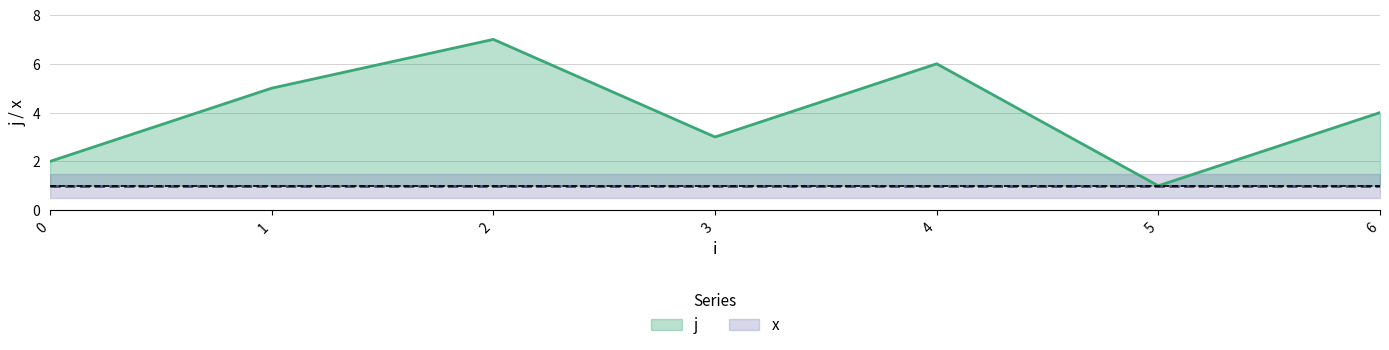

Rank the categories by value from highest to lowest.

2, 4, 1, 6, 3, 0, 5